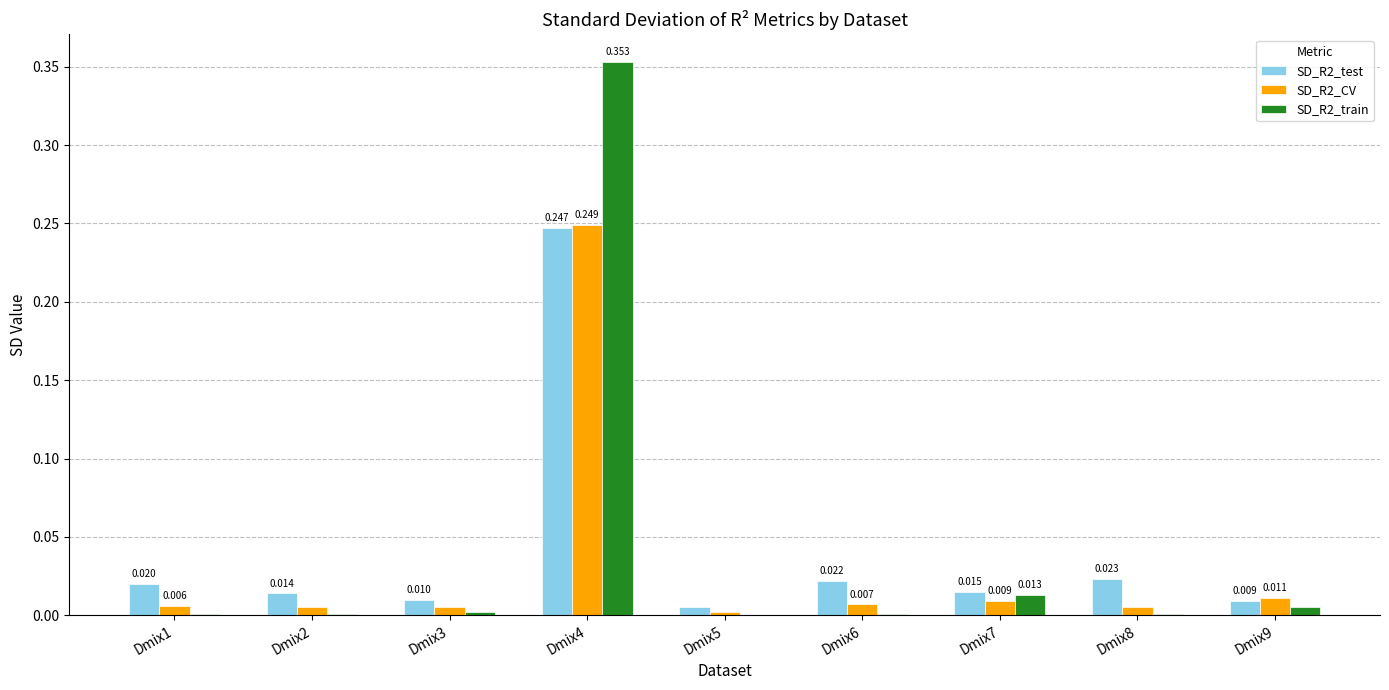

What is the difference between the maximum and second lowest values in the SD_R2_CV series?

0.2